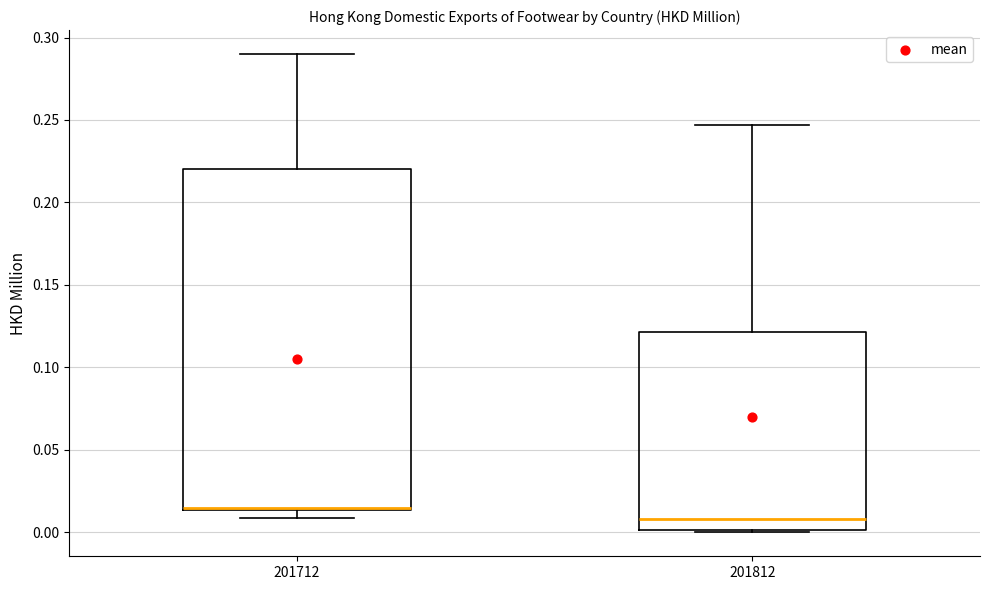

Reading left to right, transcribe this box plot: for each box, give where its median line is, the range the box spans, and where its two whiskers end, as read against the y-axis. The values are not printed on the chart, so give them approximately, as read against the axis.

201712: median 0.015, box 0.015 to 0.220, whiskers 0.010 to 0.290
201812: median 0.010, box 0.000 to 0.120, whiskers 0.000 to 0.245